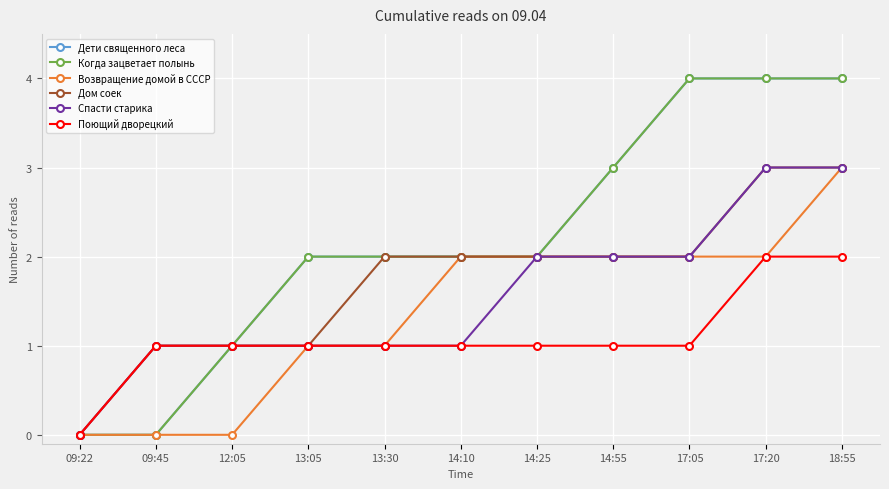

How many lines are shown in the chart?

6